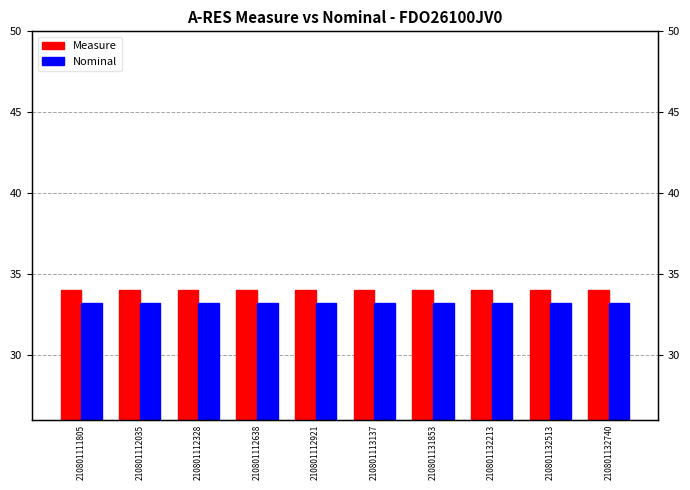

Reading left to right, what are all the values shown in this chart?

Measure: 210801111805=34.0	210801112035=34.0	210801112328=34.0	210801112638=34.0	210801112921=34.0	210801113137=34.0	210801131853=34.0	210801132213=34.0	210801132513=34.0	210801132740=34.0
Nominal: 210801111805=33.2	210801112035=33.2	210801112328=33.2	210801112638=33.2	210801112921=33.2	210801113137=33.2	210801131853=33.2	210801132213=33.2	210801132513=33.2	210801132740=33.2